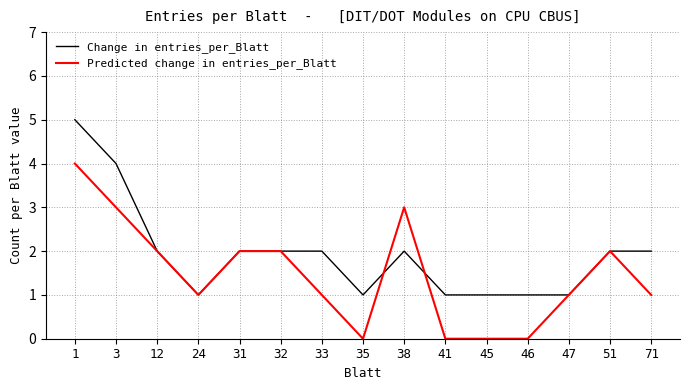

Is it true that Predicted change in entries_per_Blatt equals 2 at 47?

False